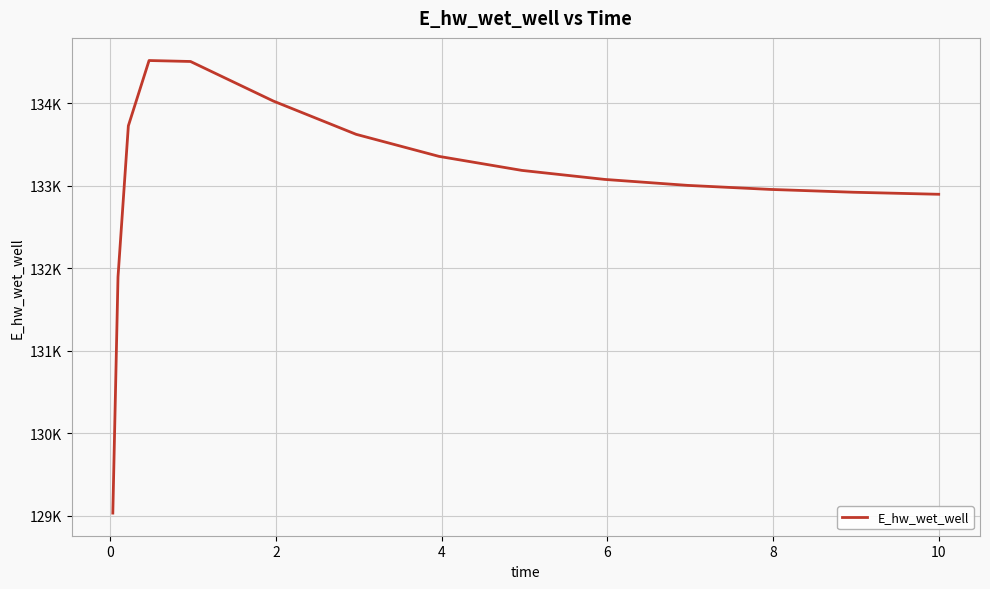

Does the chart display data point markers on the line(s)?

No